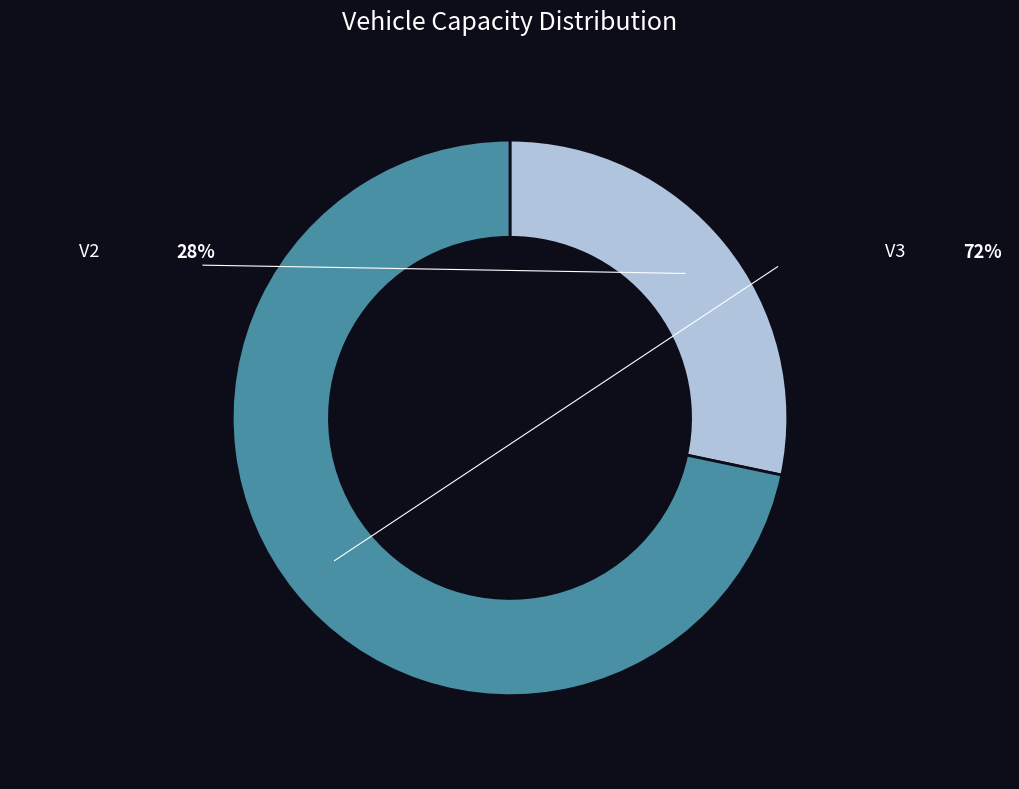

Is it true that V2 is 38% of the pie?

False